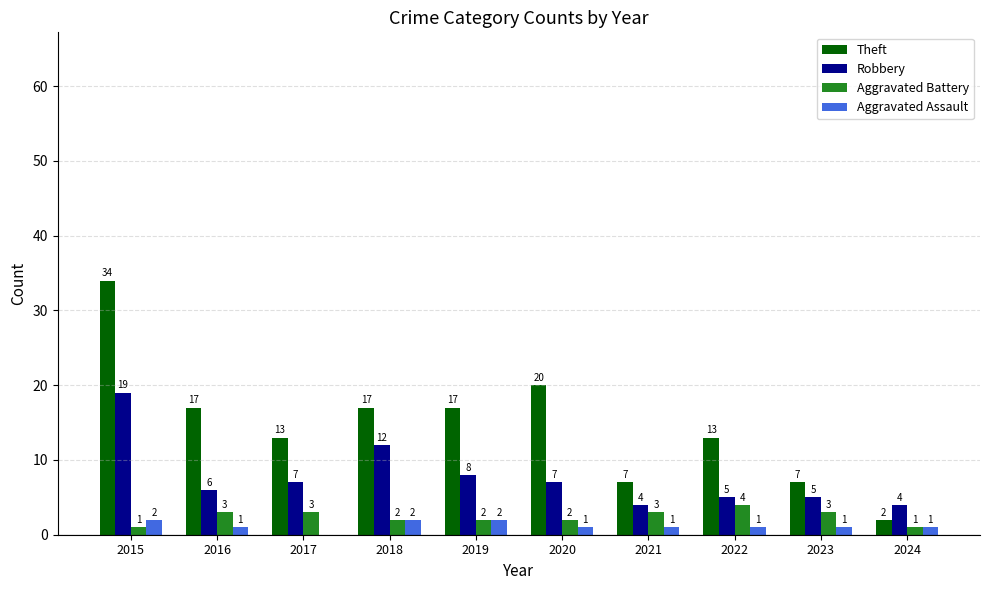

Reading left to right, list all the values displayed in this chart.

Theft: 34	17	13	17	17	20	7	13	7	2
Robbery: 19	6	7	12	8	7	4	5	5	4
Aggravated Battery: 1	3	3	2	2	2	3	4	3	1
Aggravated Assault: 2	1	0	2	2	1	1	1	1	1